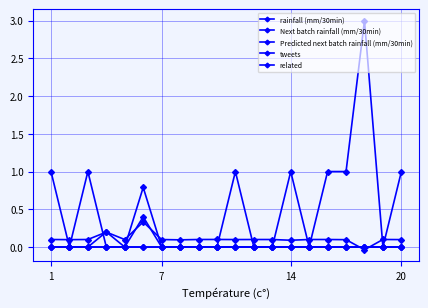

How many lines are shown in the chart?

5